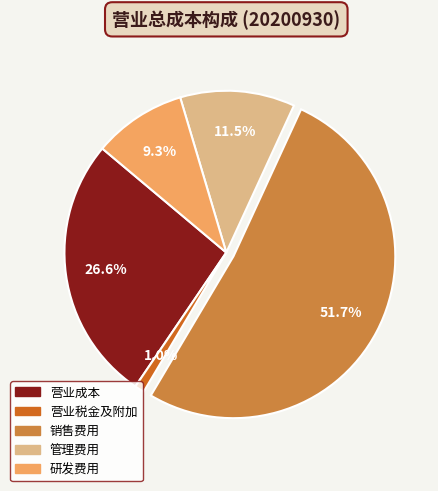

What percentage is the 营业税金及附加 slice, to the nearest percent?

1%